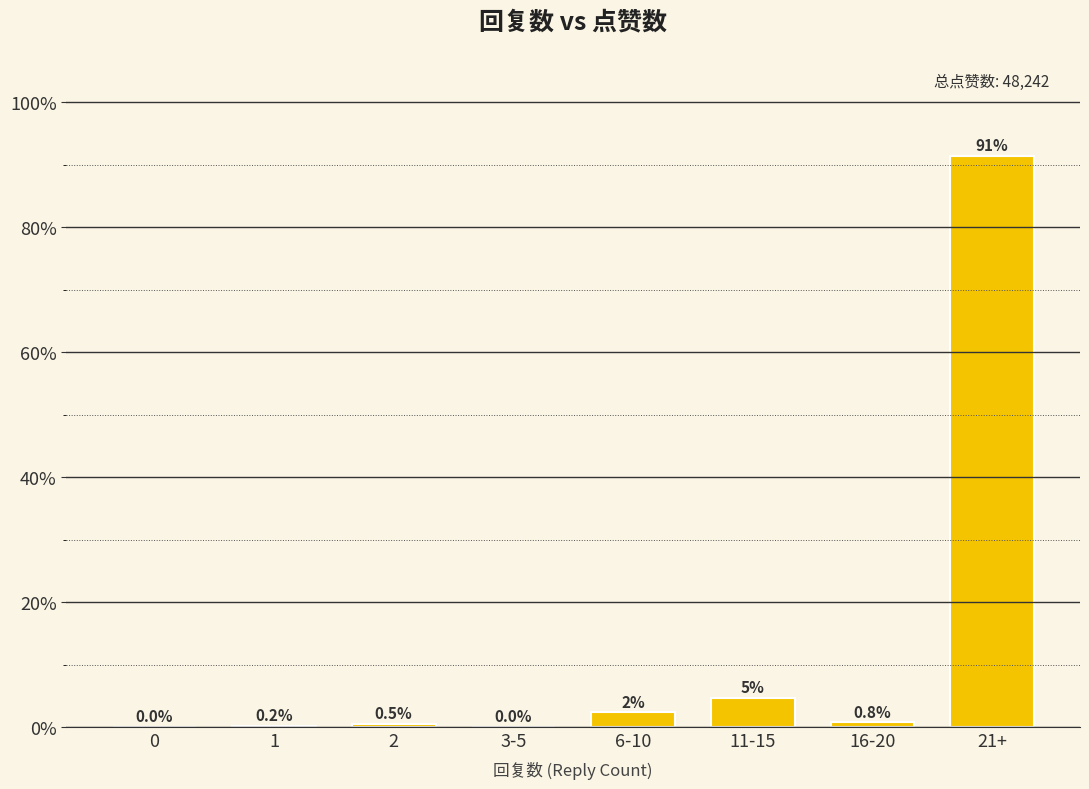

What is the change in value from 0 to 11-15?

+4.7